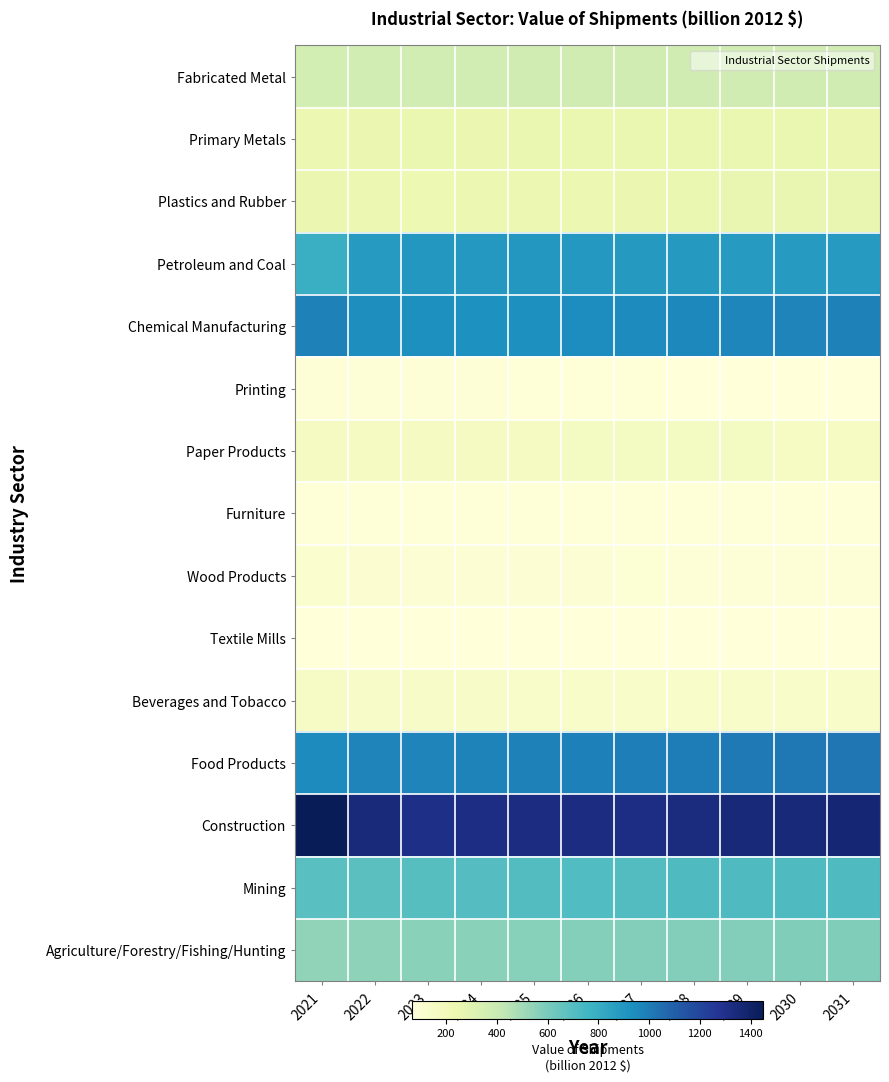

Reading left to right, what are all the values shown in this chart?

Agriculture/Forestry/Fishing/Hunting: 2021=545.8	2022=551.1	2023=558.3	2024=562.7	2025=566.6	2026=570.9	2027=574.0	2028=576.0	2029=577.8	2030=580.2	2031=582.1
Mining: 2021=688.5	2022=684.1	2023=694.5	2024=699.3	2025=707.5	2026=709.3	2027=706.4	2028=714.4	2029=716.3	2030=716.5	2031=716.3
Construction: 2021=1448.8	2022=1344.5	2023=1310.3	2024=1321.8	2025=1327.2	2026=1326.1	2027=1323.2	2028=1333.4	2029=1346.3	2030=1355.6	2031=1366.5
Food Products: 2021=951.6	2022=968.1	2023=970.0	2024=974.5	2025=980.5	2026=986.6	2027=993.2	2028=1000.0	2029=1005.9	2030=1011.7	2031=1017.7
Beverages and Tobacco: 2021=150.7	2022=146.6	2023=143.7	2024=141.8	2025=140.1	2026=139.0	2027=138.4	2028=138.2	2029=138.1	2030=138.0	2031=137.9
Textile Mills: 2021=66.7	2022=67.6	2023=68.5	2024=68.6	2025=68.3	2026=67.8	2027=67.2	2028=66.8	2029=66.4	2030=66.2	2031=66.1
Wood Products: 2021=109.9	2022=103.4	2023=97.4	2024=97.5	2025=98.4	2026=95.0	2027=90.9	2028=87.4	2029=85.5	2030=85.2	2031=83.3
Furniture: 2021=73.1	2022=74.5	2023=74.9	2024=75.0	2025=75.1	2026=74.8	2027=74.0	2028=73.4	2029=72.8	2030=73.3	2031=73.4
Paper Products: 2021=172.2	2022=173.3	2023=172.6	2024=171.4	2025=169.5	2026=167.8	2027=166.2	2028=164.8	2029=163.4	2030=161.9	2031=160.3
Printing: 2021=82.2	2022=81.2	2023=79.6	2024=77.6	2025=75.6	2026=73.6	2027=71.8	2028=70.6	2029=69.5	2030=68.7	2031=67.6
Chemical Manufacturing: 2021=980.7	2022=940.9	2023=930.4	2024=926.1	2025=934.0	2026=943.4	2027=951.8	2028=959.4	2029=964.2	2030=970.4	2031=979.8
Petroleum and Coal: 2021=789.1	2022=885.5	2023=899.5	2024=897.3	2025=898.0	2026=896.1	2027=892.4	2028=890.5	2029=887.0	2030=884.1	2031=883.0
Plastics and Rubber: 2021=245.5	2022=241.8	2023=238.3	2024=239.3	2025=241.3	2026=243.4	2027=246.6	2028=251.6	2029=255.5	2030=259.4	2031=263.0
Primary Metals: 2021=240.2	2022=248.9	2023=250.1	2024=249.0	2025=250.3	2026=250.6	2027=250.1	2028=250.0	2029=249.9	2030=249.9	2031=249.2
Fabricated Metal: 2021=356.4	2022=359.3	2023=363.3	2024=368.2	2025=371.5	2026=372.6	2027=372.0	2028=371.2	2029=370.7	2030=372.0	2031=373.5